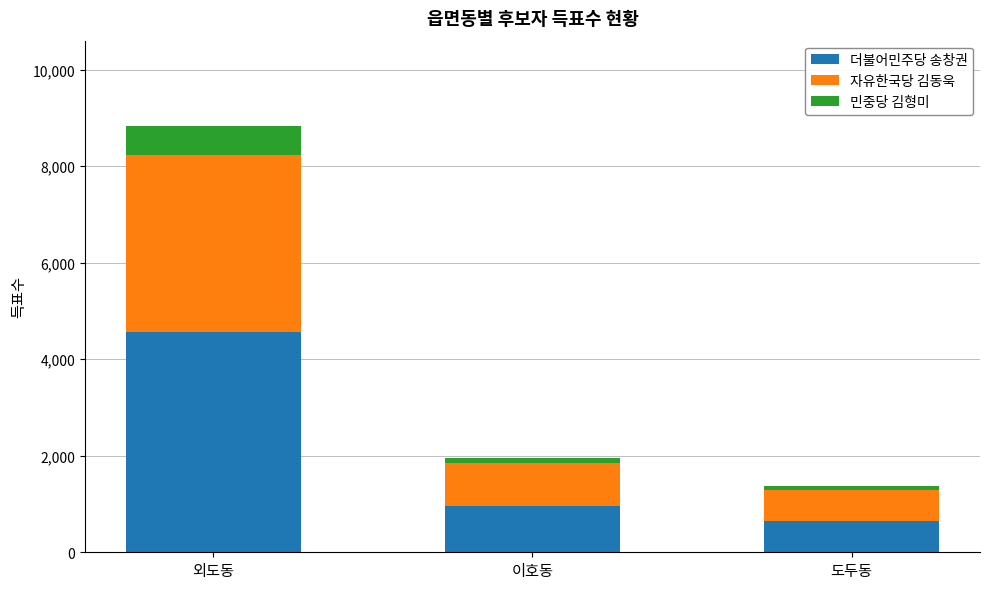

What is the highest value of the 더불어민주당 송창권 series?

4565